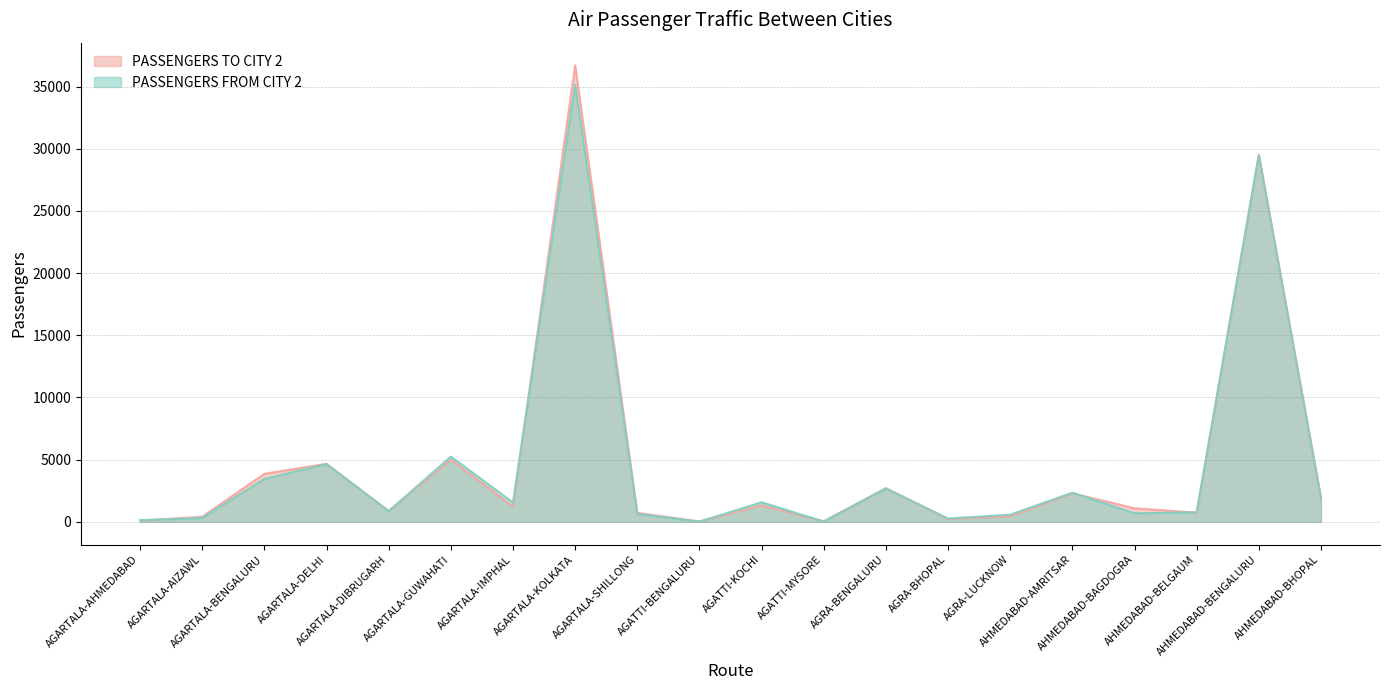

Between which two adjacent categories do PASSENGERS FROM CITY 2 and PASSENGERS TO CITY 2 first intersect?

AGARTALA-AHMEDABAD and AGARTALA-AIZAWL